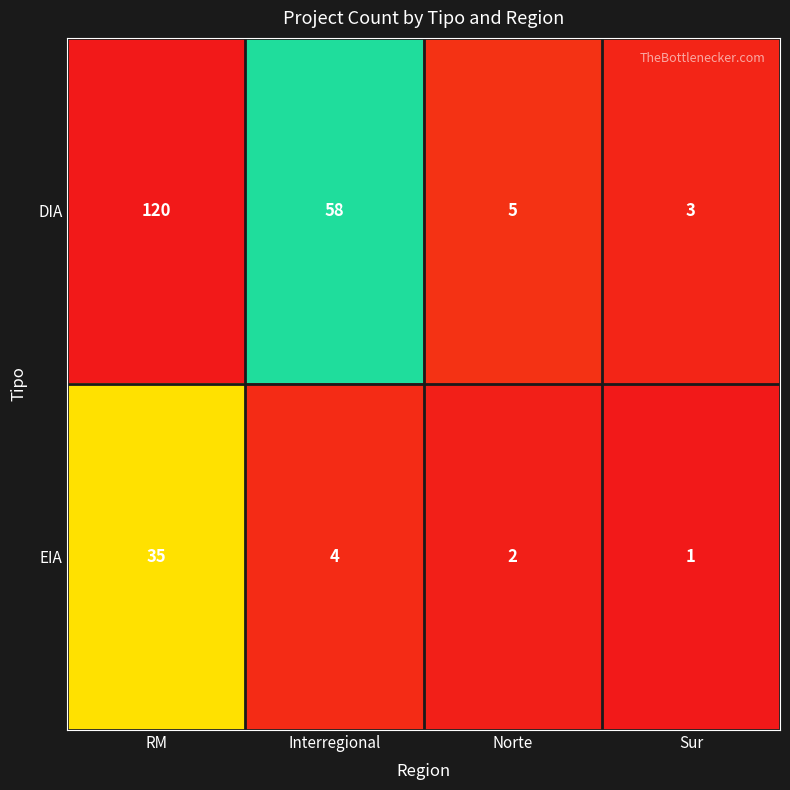

What is the smallest value displayed?

1